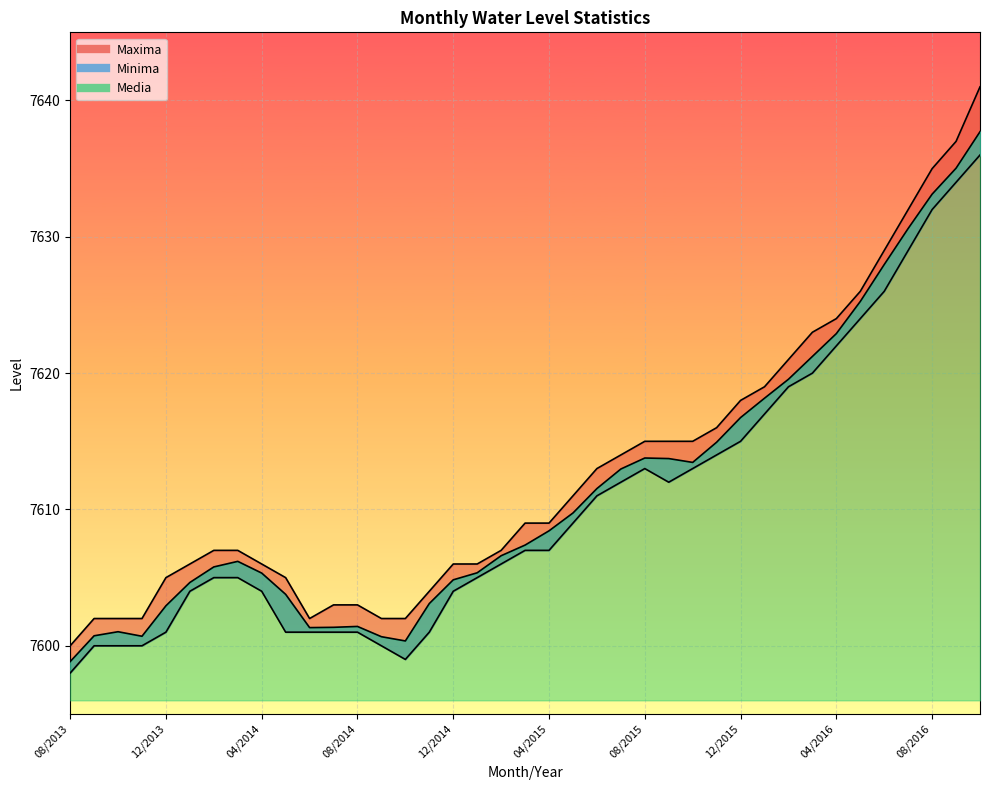

At which label does Media reach its minimum?

08/2013